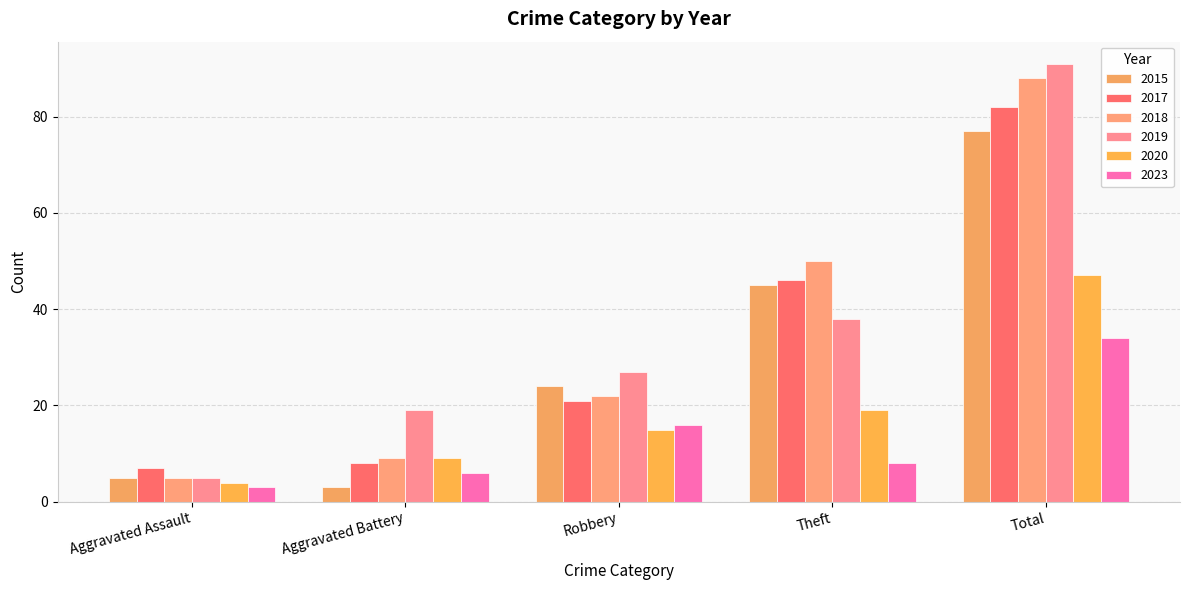

At which label does 2018 first exceed 22?

Theft